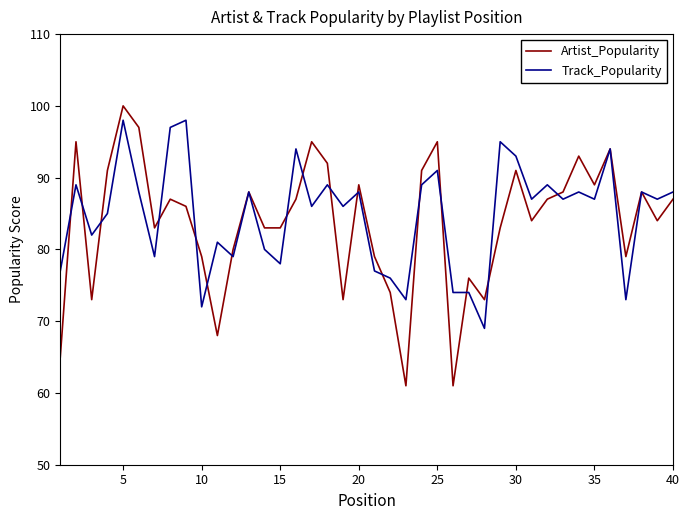

Which series has the largest range (max minus min)?

Artist_Popularity